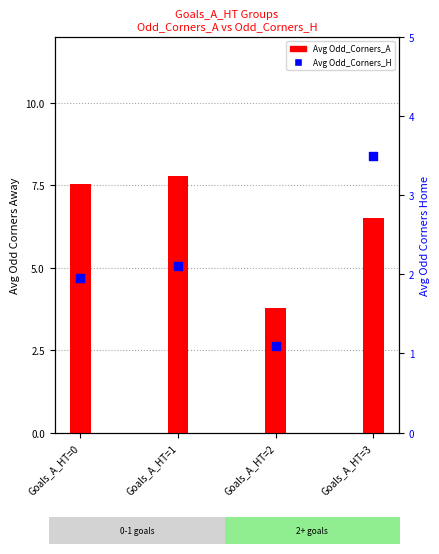

What are all the series names shown in the legend?

Avg Odd_Corners_A, Avg Odd_Corners_H